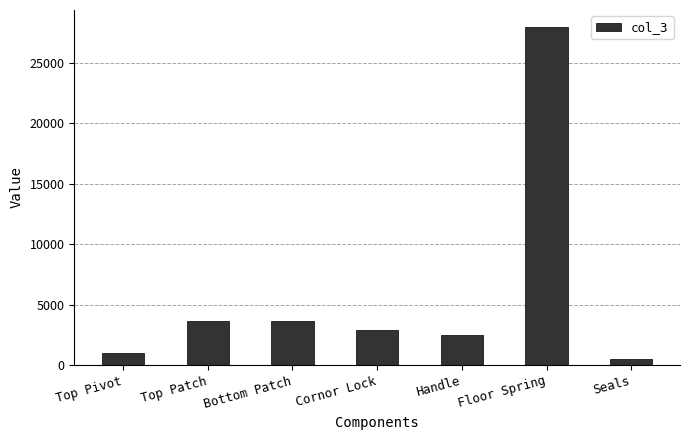

What is the label of the 2nd bar from the left?

Top Patch